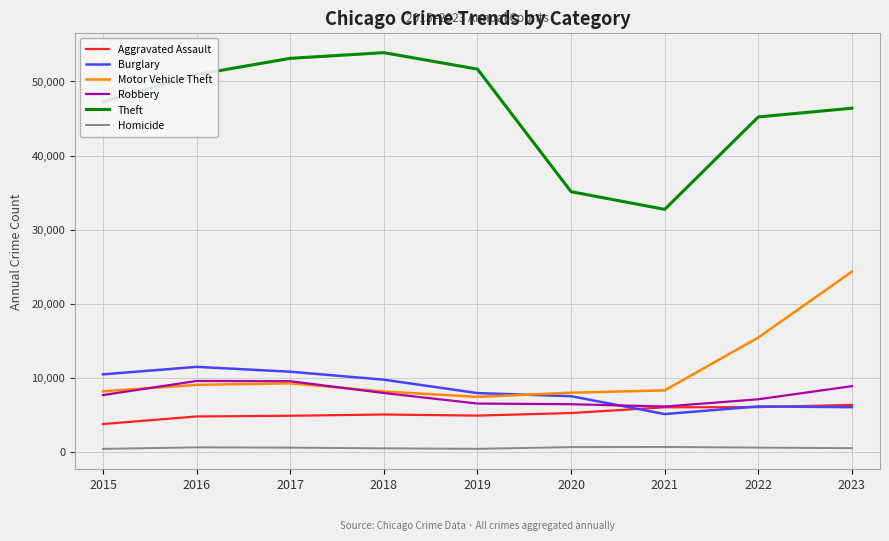

Count the number of data series in this chart.

6